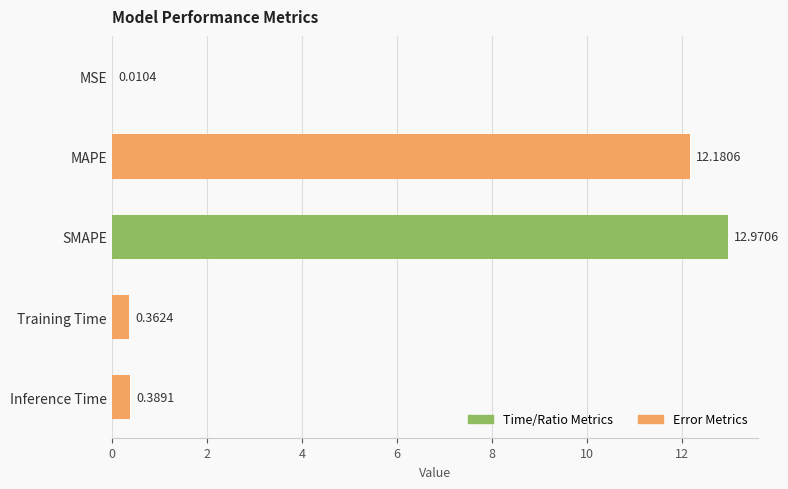

What is the sum of all values?

25.9